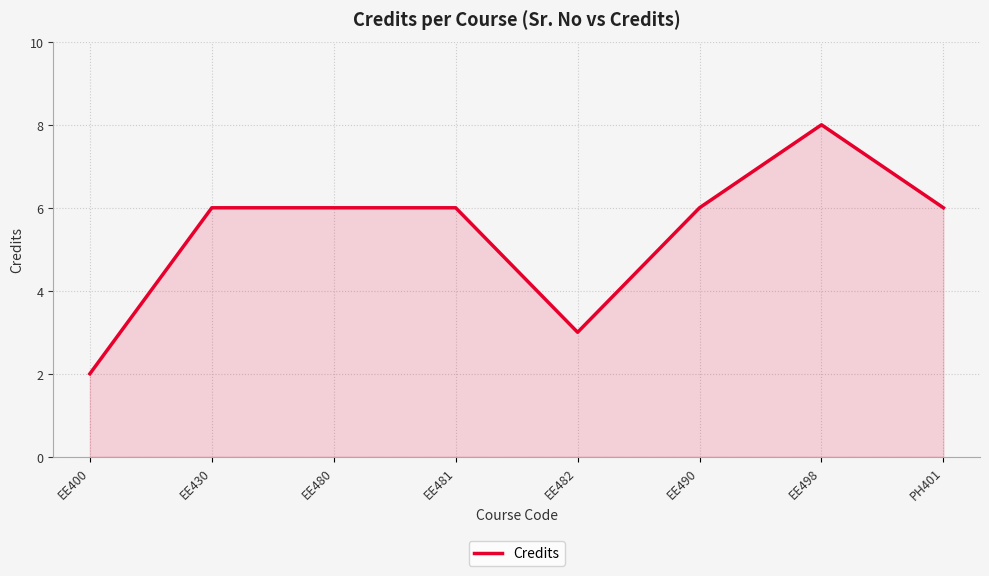

What is the difference between the maximum and minimum values?

6